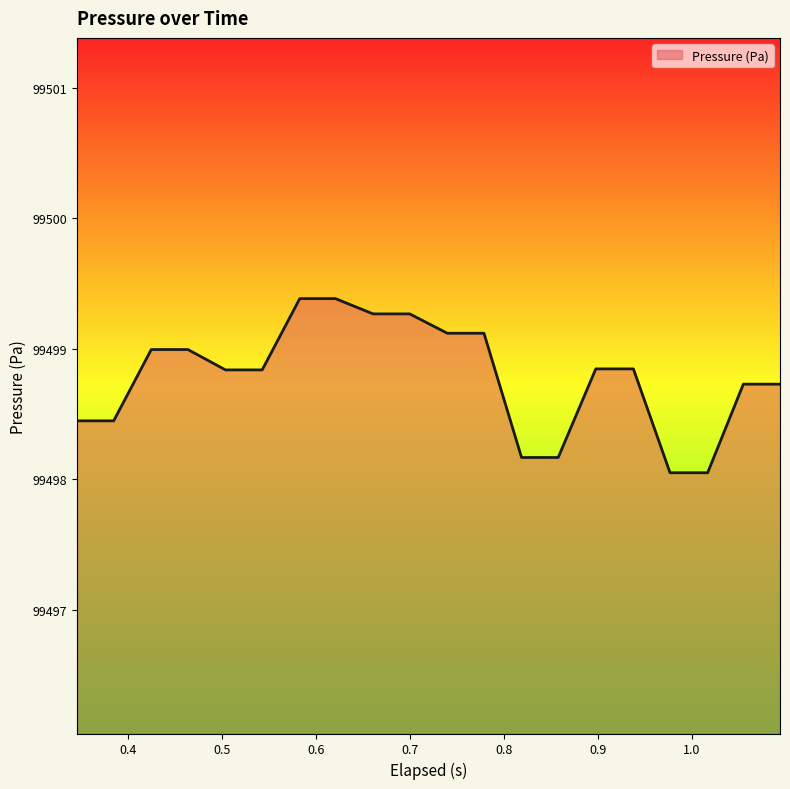

What is the difference between the maximum and minimum values?

1.3